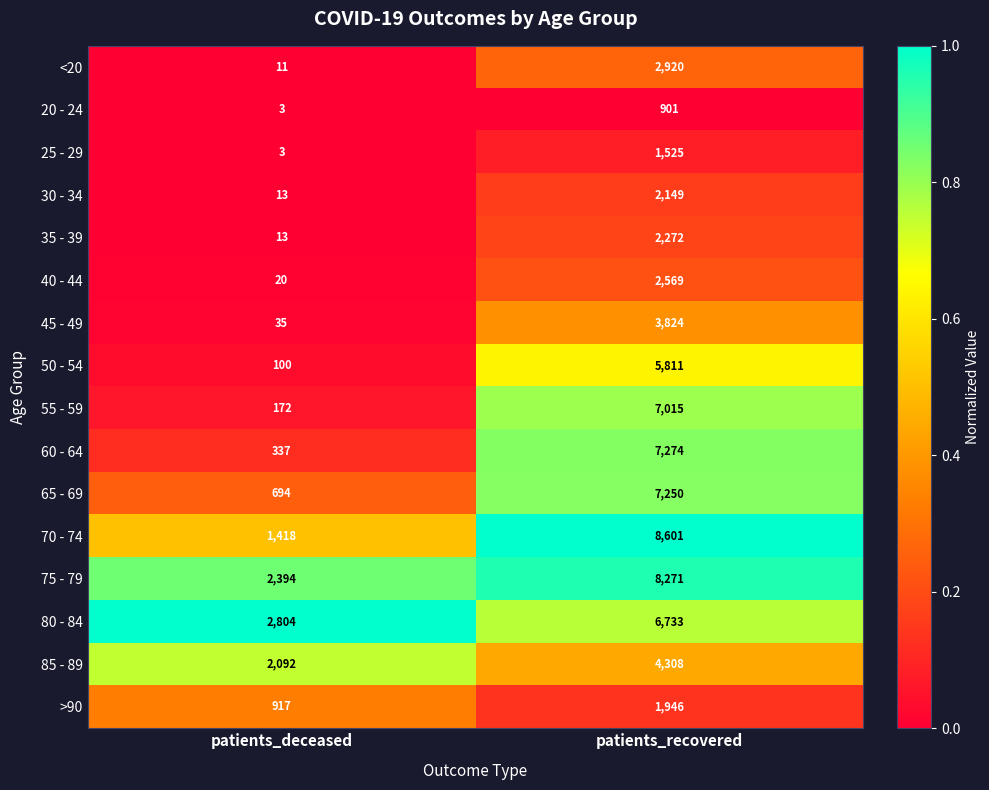

Read the 80 - 84 value at patients_recovered, to the nearest 10.

6730